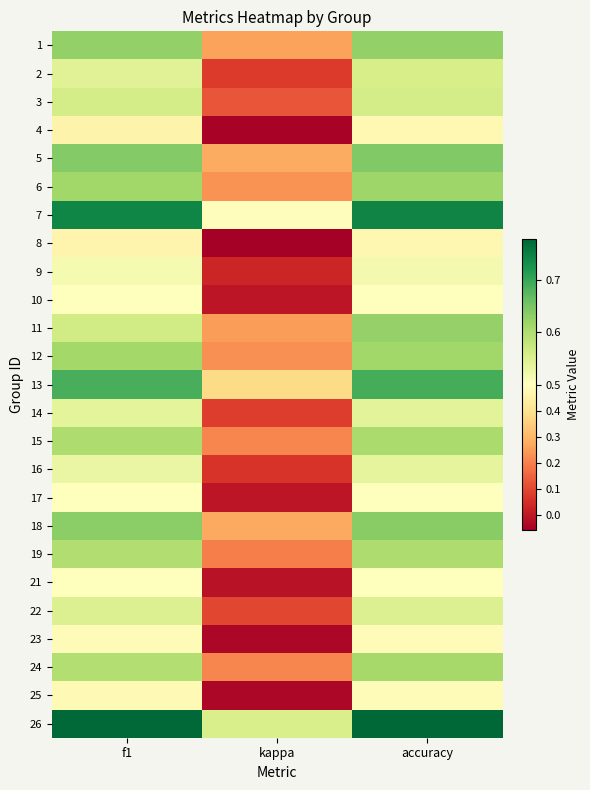

Between kappa and accuracy, which series saw the biggest shift?

8